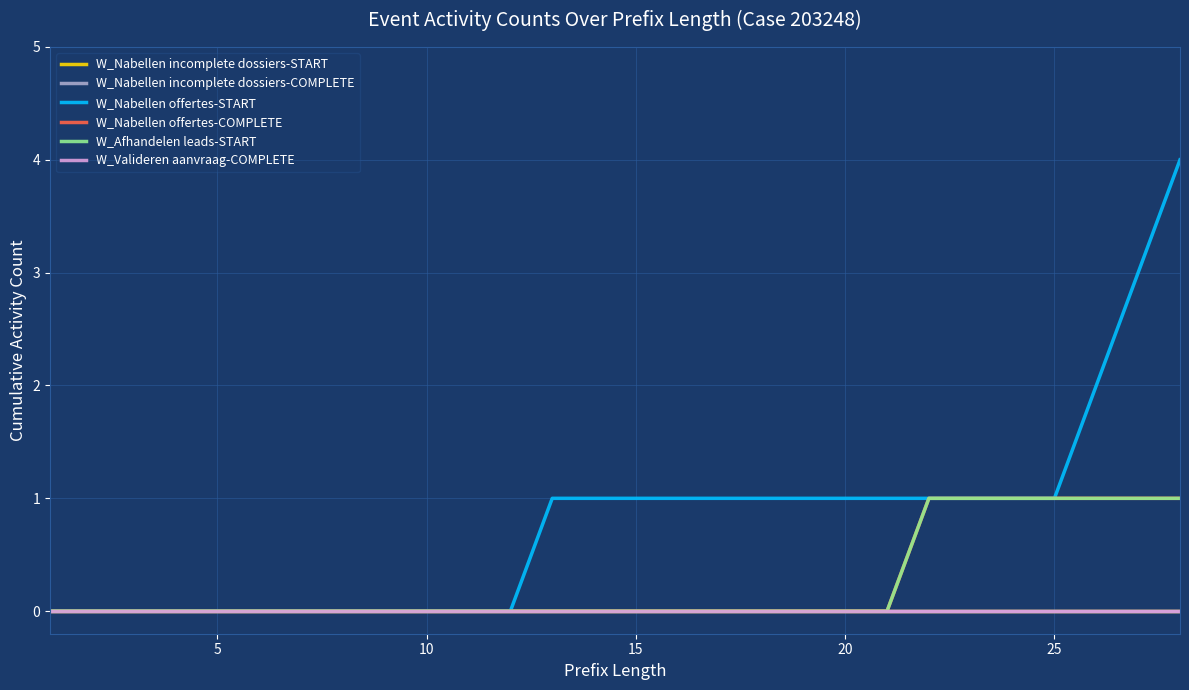

True or false: W_Afhandelen leads-START and W_Nabellen offertes-START intersect in this chart.

False